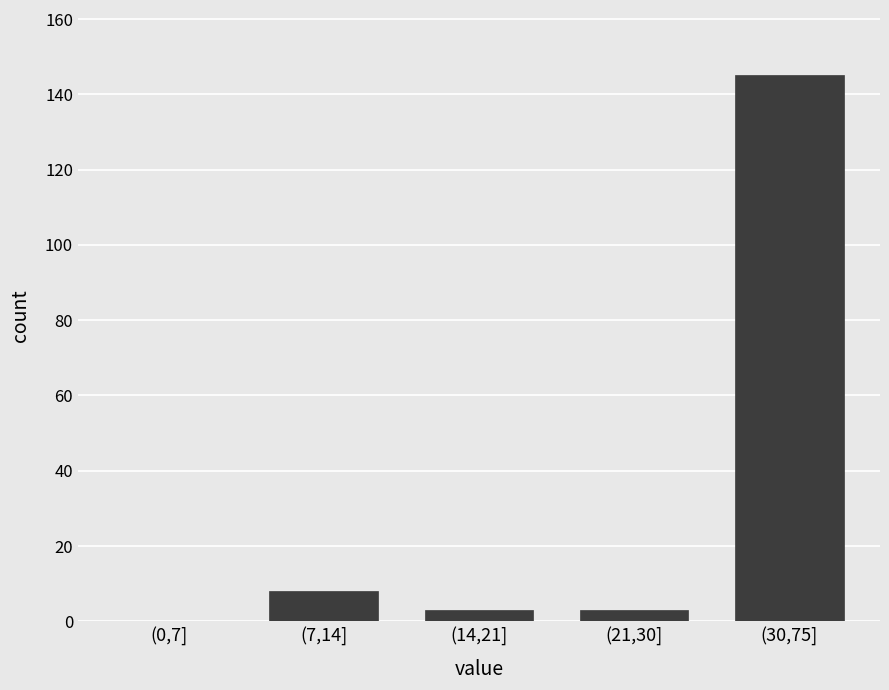

Reading left to right, extract all data points from this chart.

(0,7]=0	(7,14]=8	(14,21]=3	(21,30]=3	(30,75]=145